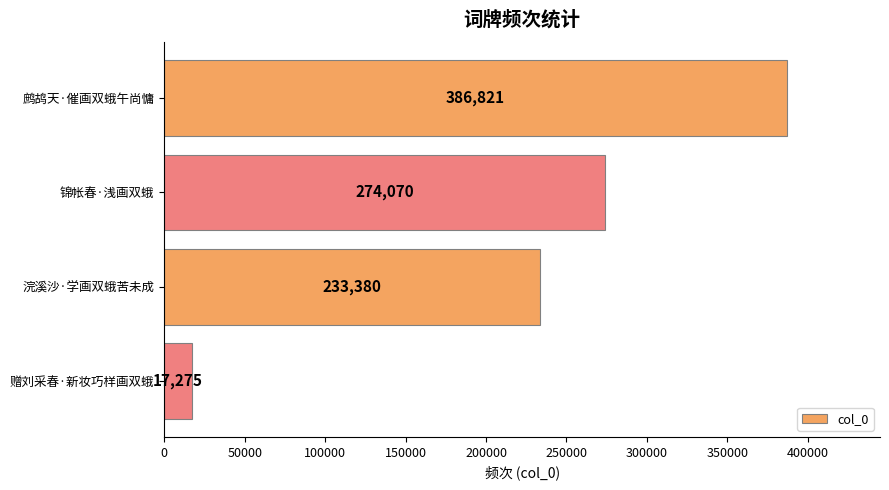

What is the change in value from 鹧鸪天·催画双蛾午尚慵 to 浣溪沙·学画双蛾苦未成?

-153441